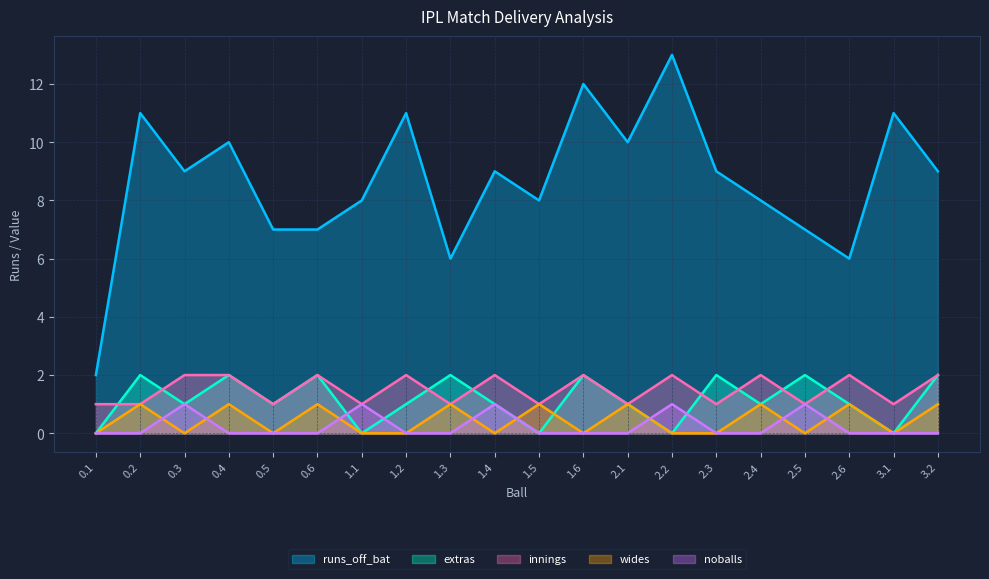

What value does the wides series have at 0.6?

1